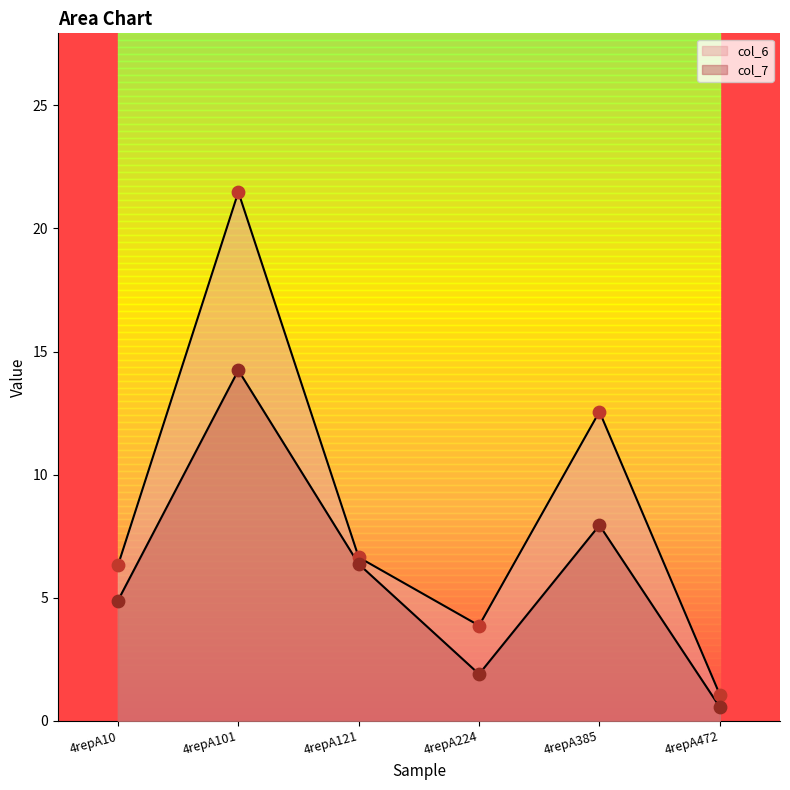

Which series contains the highest Y value?

col_6